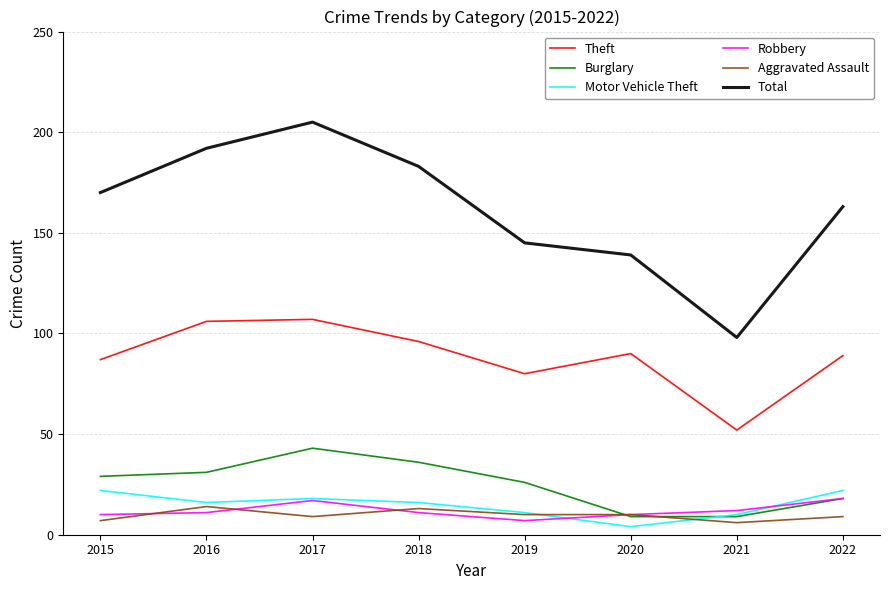

How many interior local peaks does the Theft series have?

2